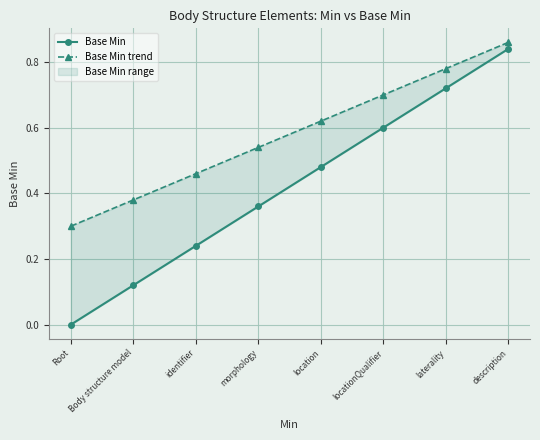

At which label does Base Min reach its minimum?

Root